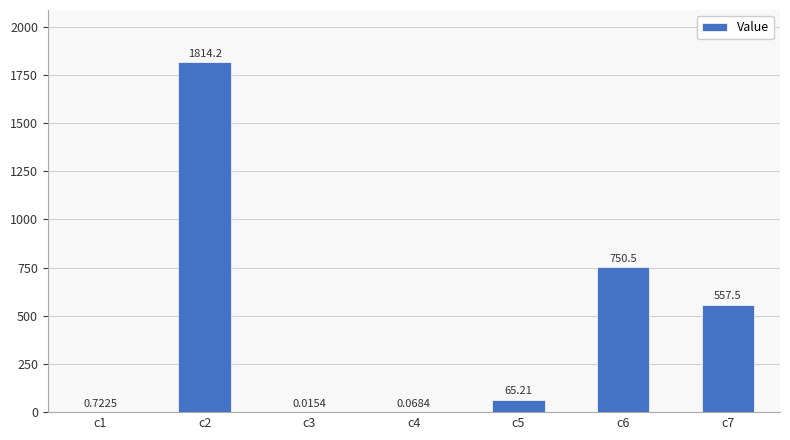

Between c5 and c7, which is larger?

c7